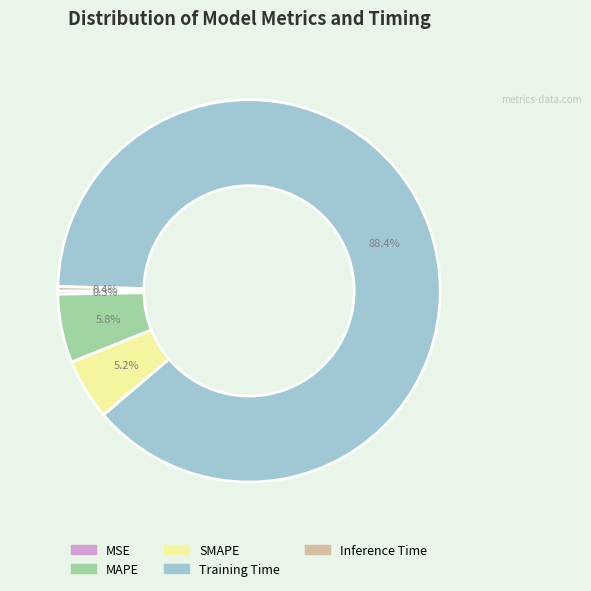

Between SMAPE and Training Time, which is larger?

Training Time